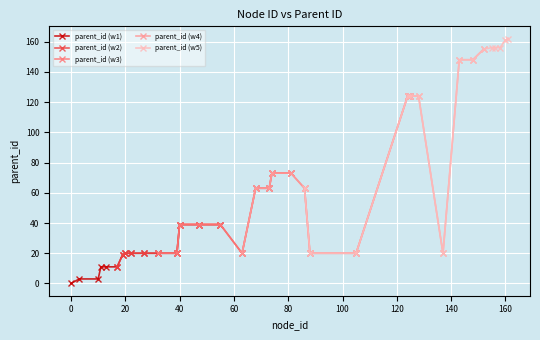

List the series in order of their peak value, highest first.

parent_id (w5), parent_id (w4), parent_id (w3), parent_id (w2), parent_id (w1)